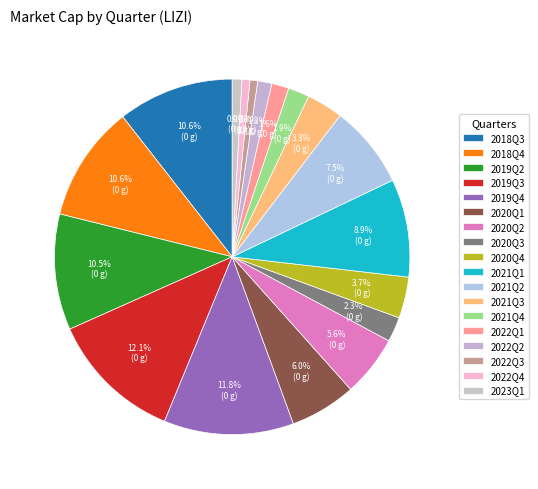

Is there a majority slice in this chart?

No